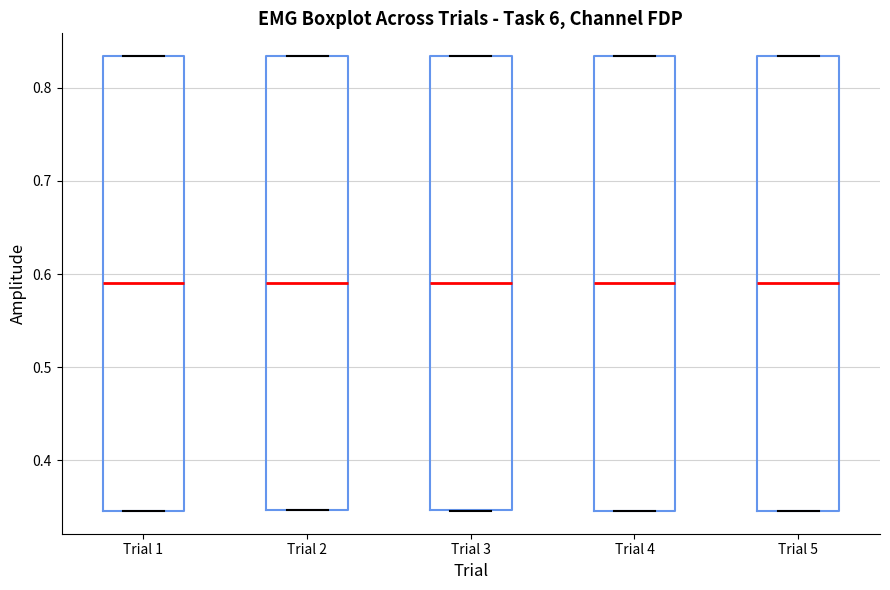

Reading left to right, transcribe this box plot: for each box, give where its median line is, the range the box spans, and where its two whiskers end, as read against the y-axis. The values are not printed on the chart, so give them approximately, as read against the axis.

Trial 1: median 0.59, box 0.35 to 0.83, whiskers 0.35 to 0.83
Trial 2: median 0.59, box 0.35 to 0.83, whiskers 0.35 to 0.83
Trial 3: median 0.59, box 0.35 to 0.83, whiskers 0.35 to 0.83
Trial 4: median 0.59, box 0.35 to 0.83, whiskers 0.35 to 0.83
Trial 5: median 0.59, box 0.35 to 0.83, whiskers 0.35 to 0.83